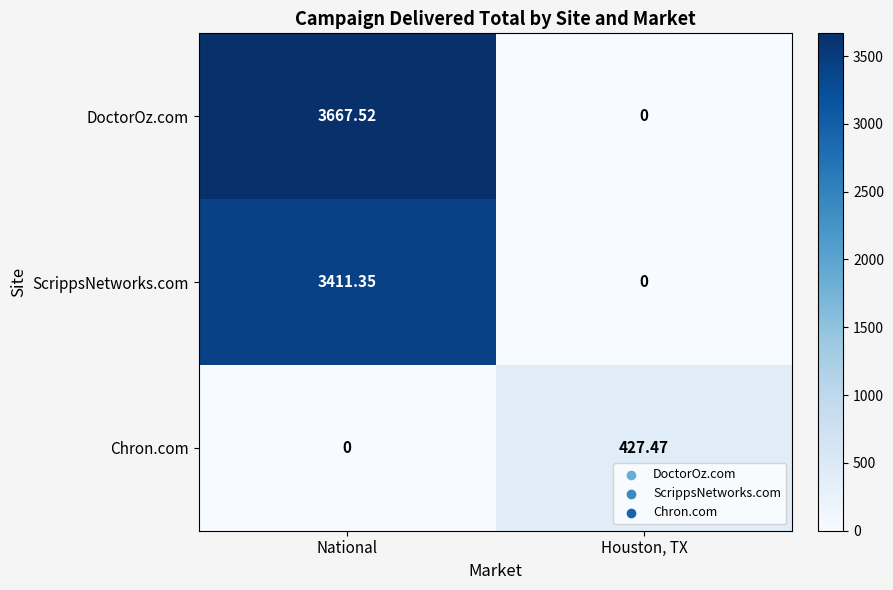

Is the value of DoctorOz.com at National greater than the value of Chron.com at Houston, TX?

Yes